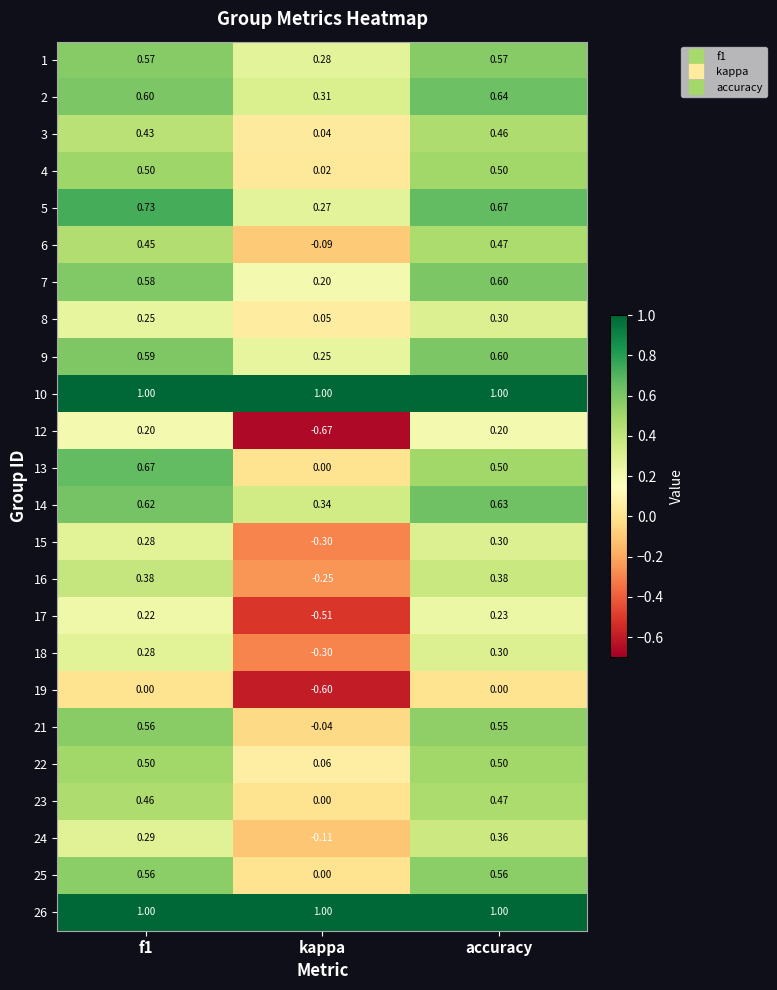

Where is 7 nearest to the value 0?

kappa